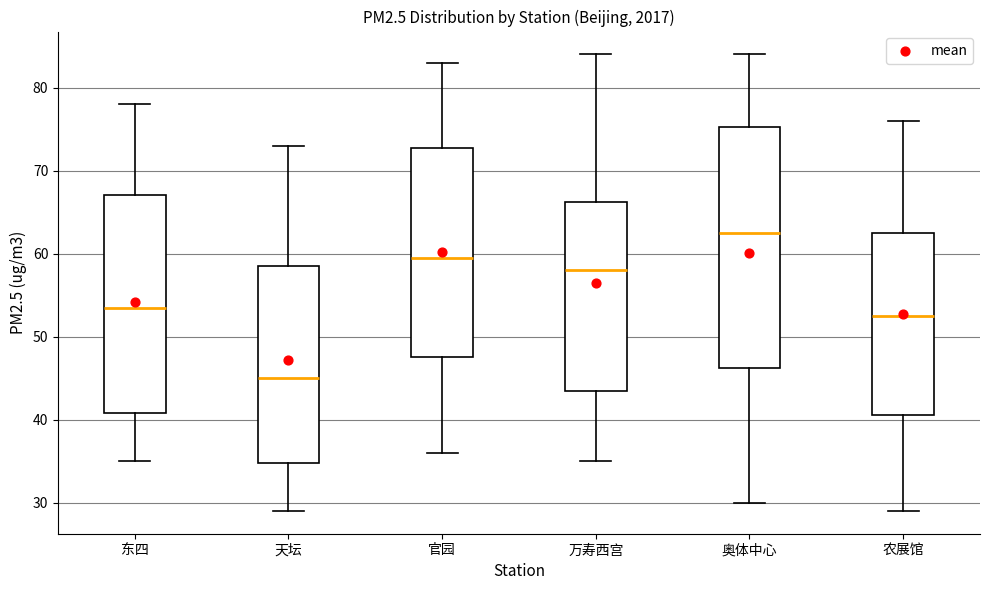

Which box's median line is the lowest?

天坛